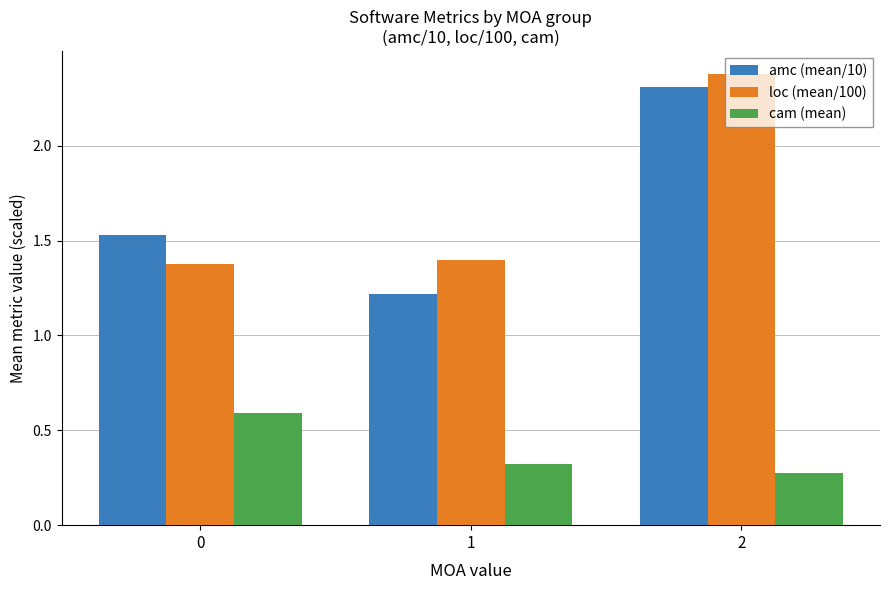

What is the difference between the highest and lowest values at 2?

2.1